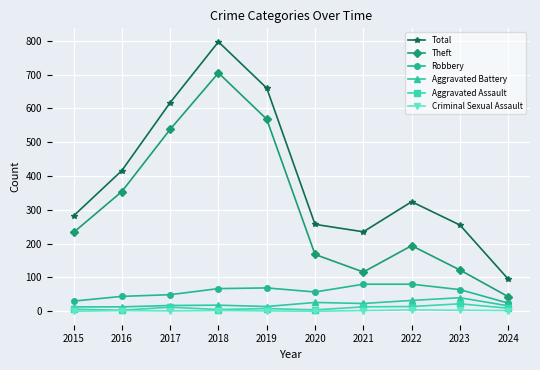

What is the difference between the maximum and minimum values in the Aggravated Assault series?

19